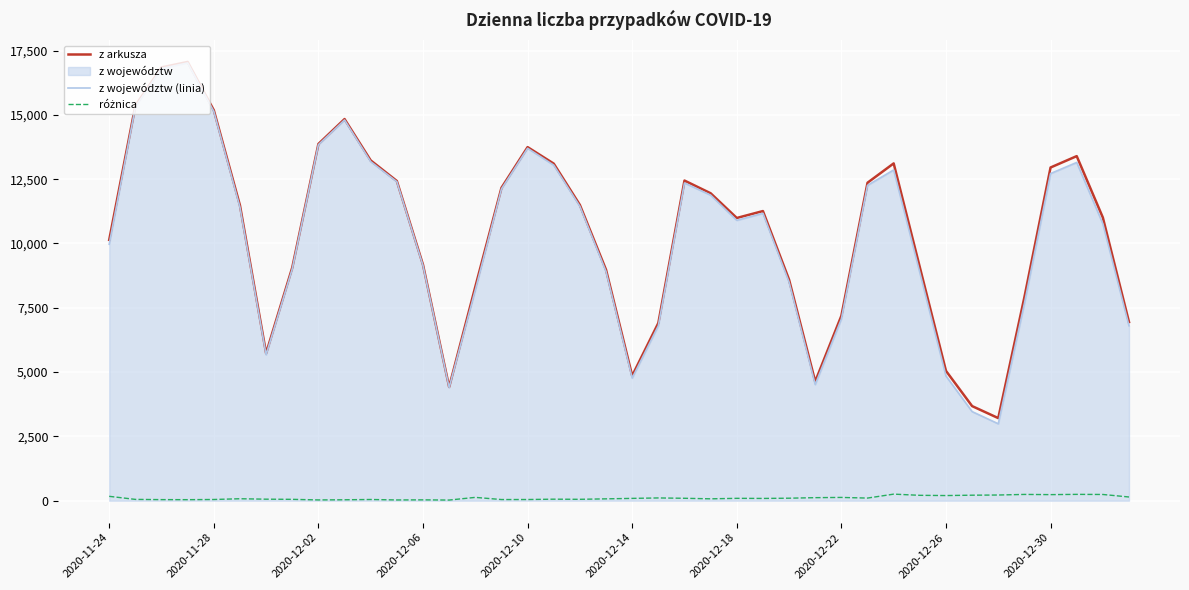

True or false: różnica and z województw (linia) cross at least once.

False